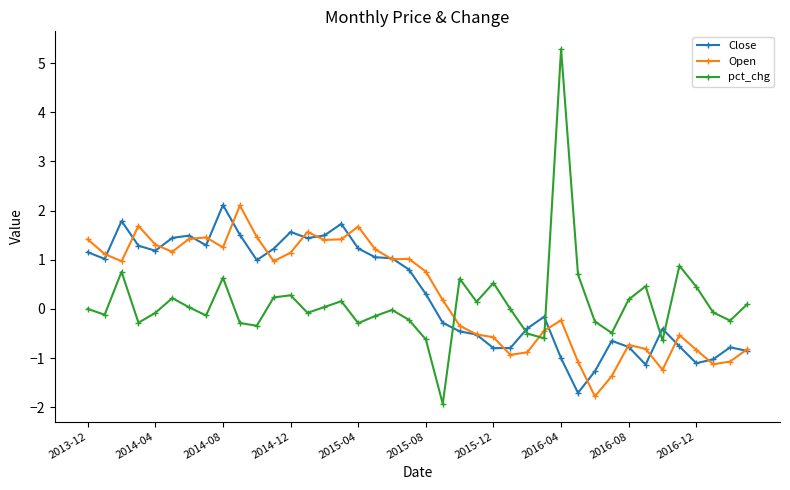

Does the chart have visible grid lines?

No